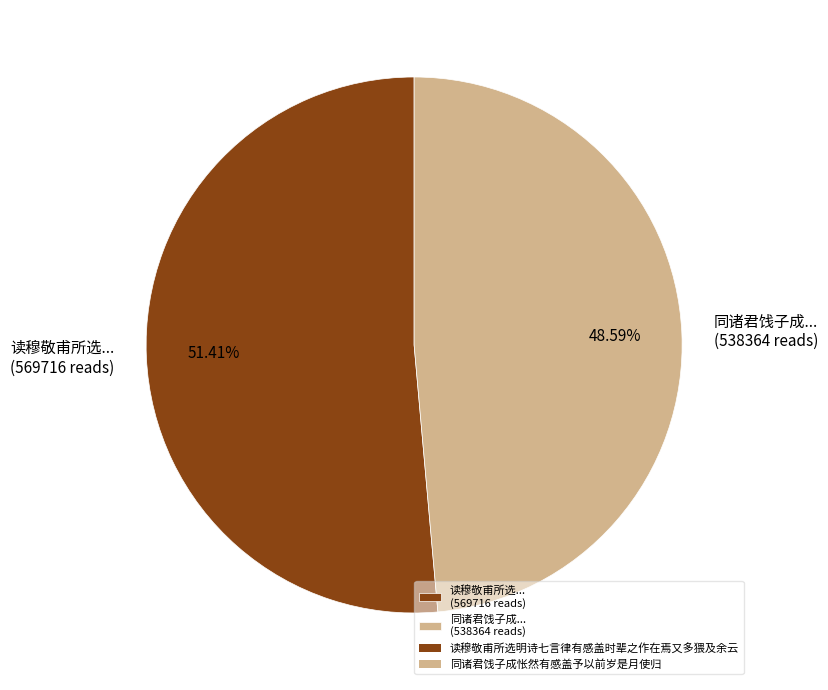

Which category accounts for the majority?

读穆敬甫所选... (569716 reads)